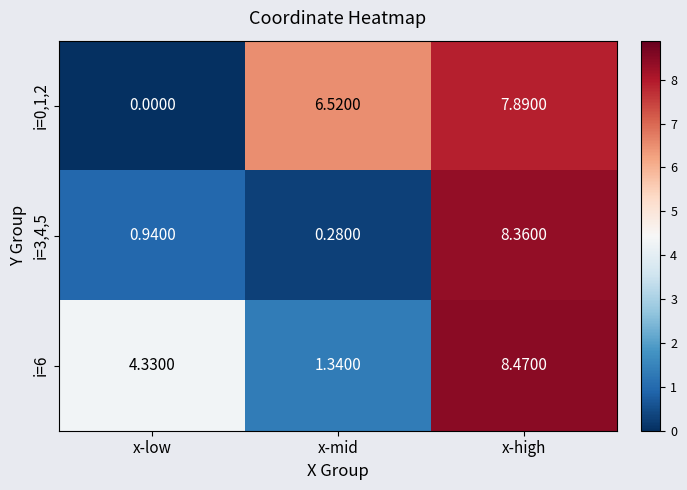

Where does the i=0,1,2 series first go above 6?

x-mid